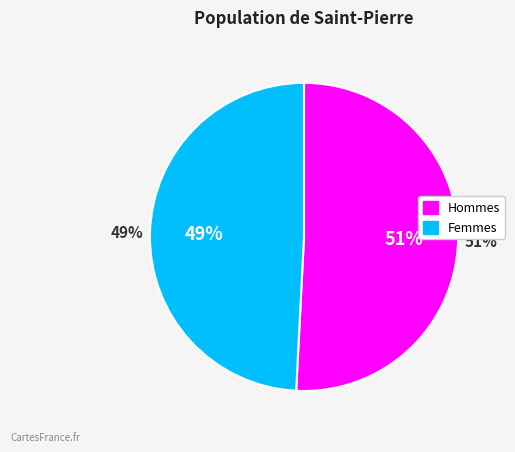

To the nearest percent, what is the combined percentage of /F8 and /F19?

100%